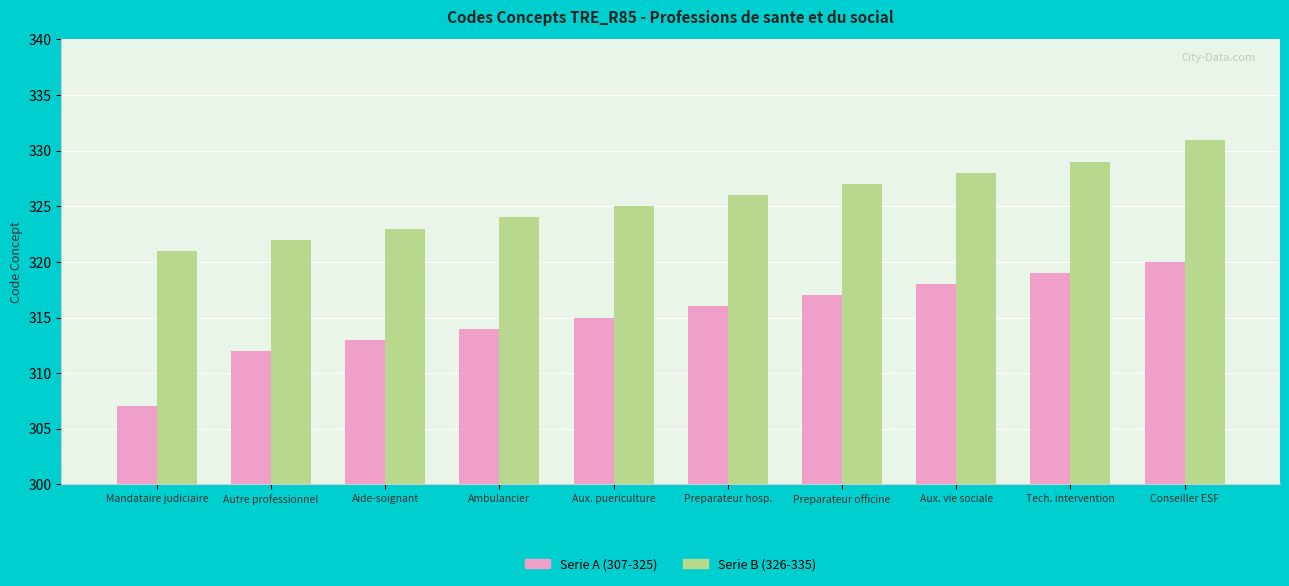

What is the spread (max minus min) of values at Conseiller ESF?

11